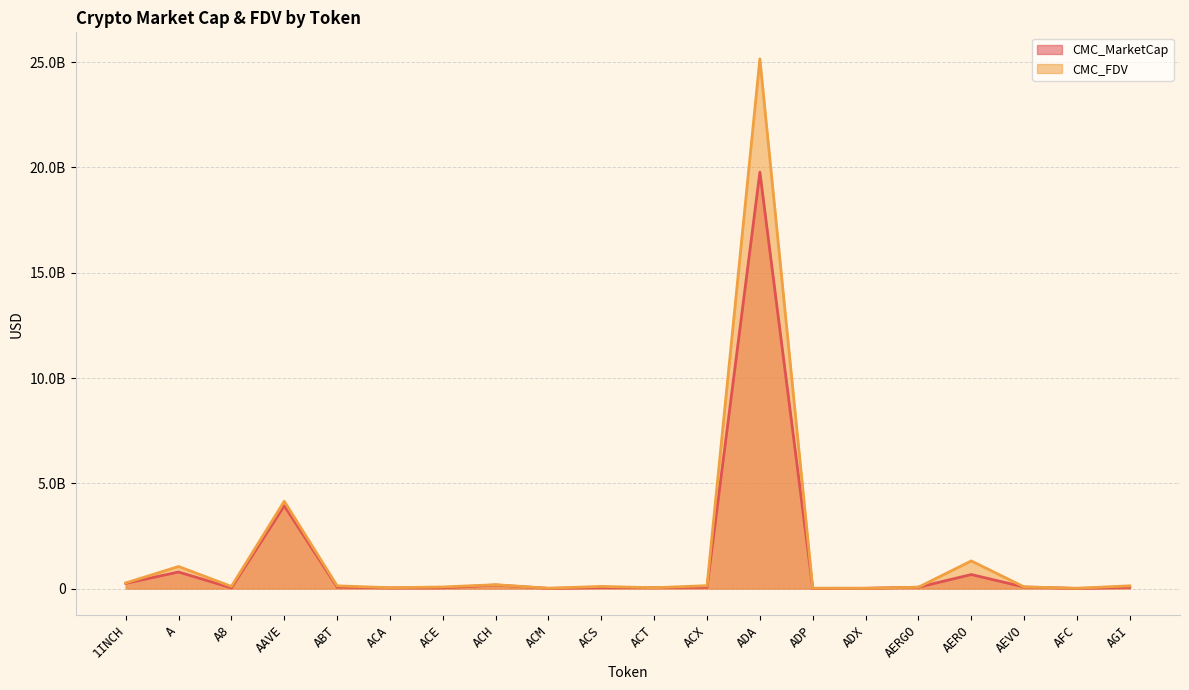

What is the value of the CMC_MarketCap point at the 17th from the left?

664450815